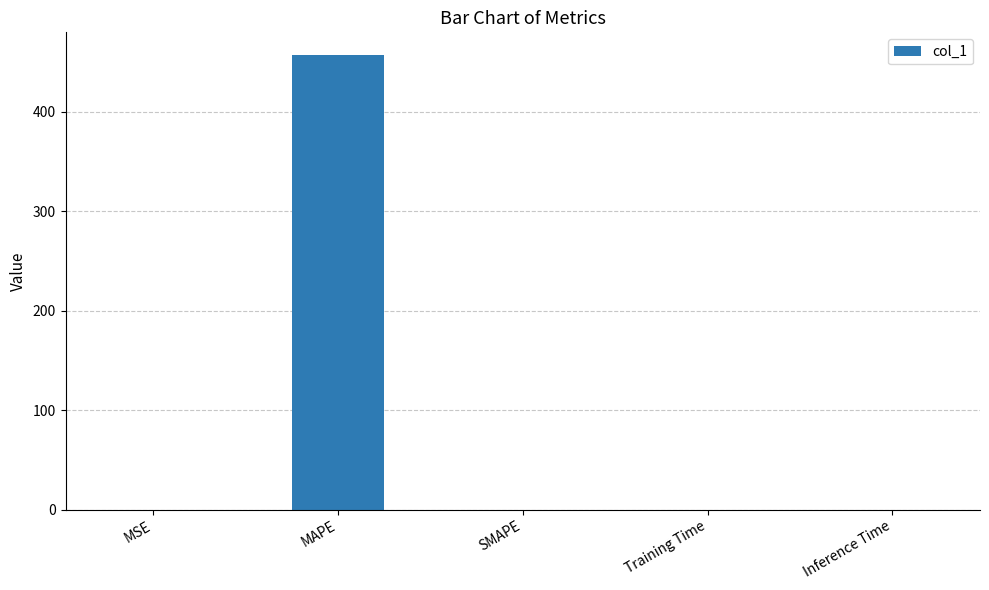

Is it true that the value at Inference Time is 0.0?

True